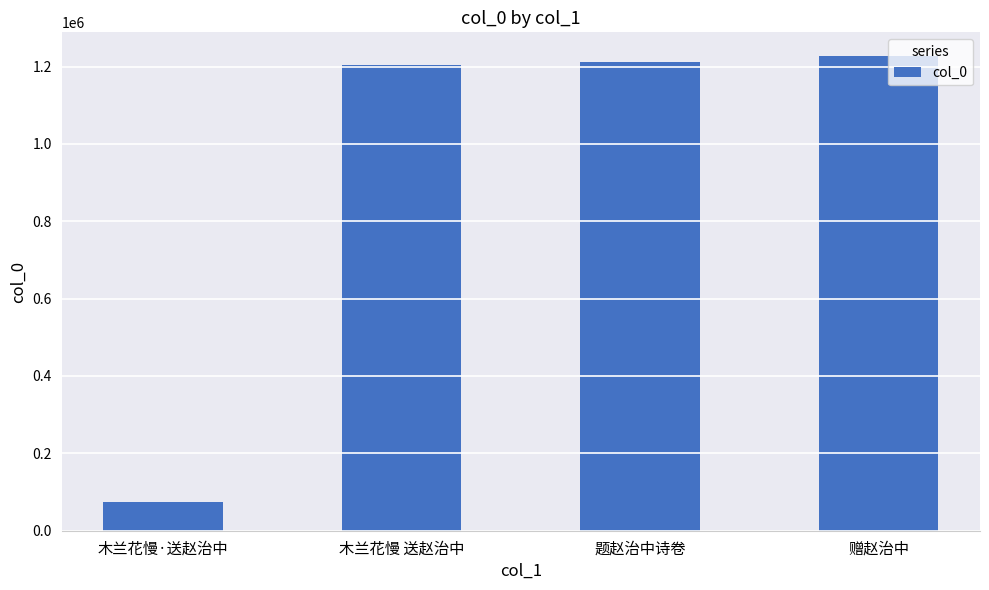

What is the difference between the values at 赠赵治中 and 木兰花慢 送赵治中?

22015